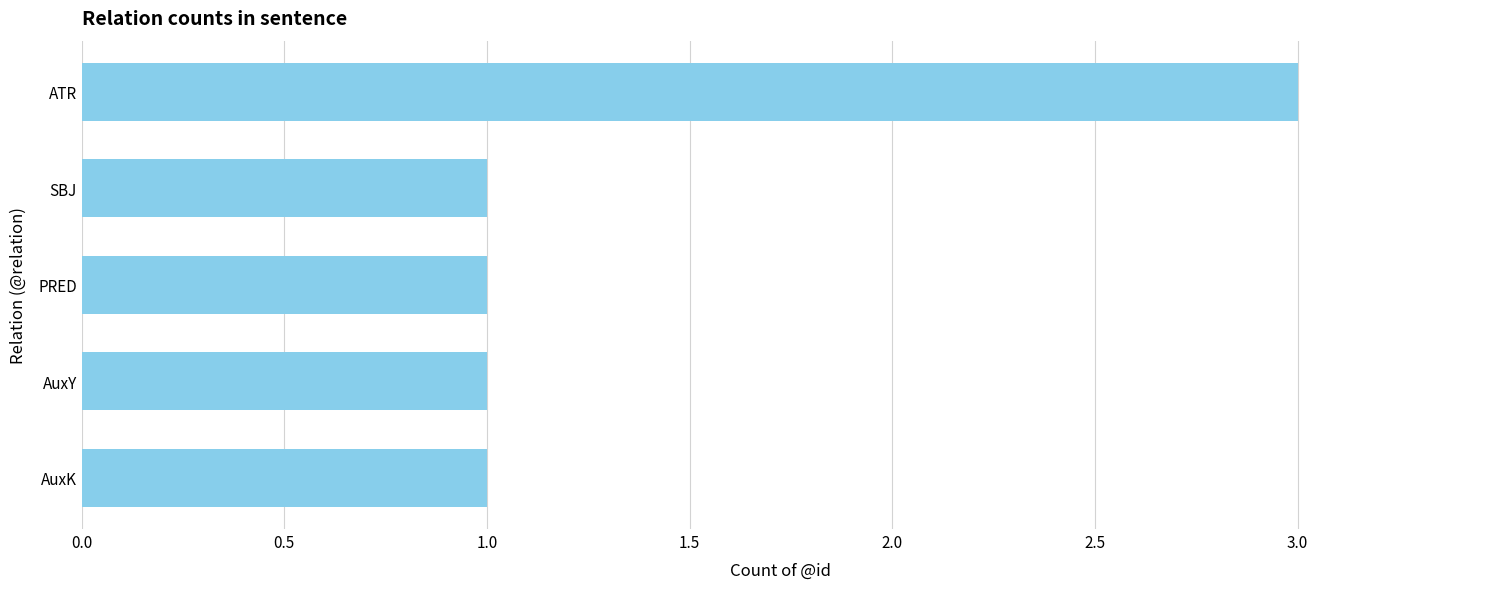

Between AuxK and ATR, which is larger?

ATR